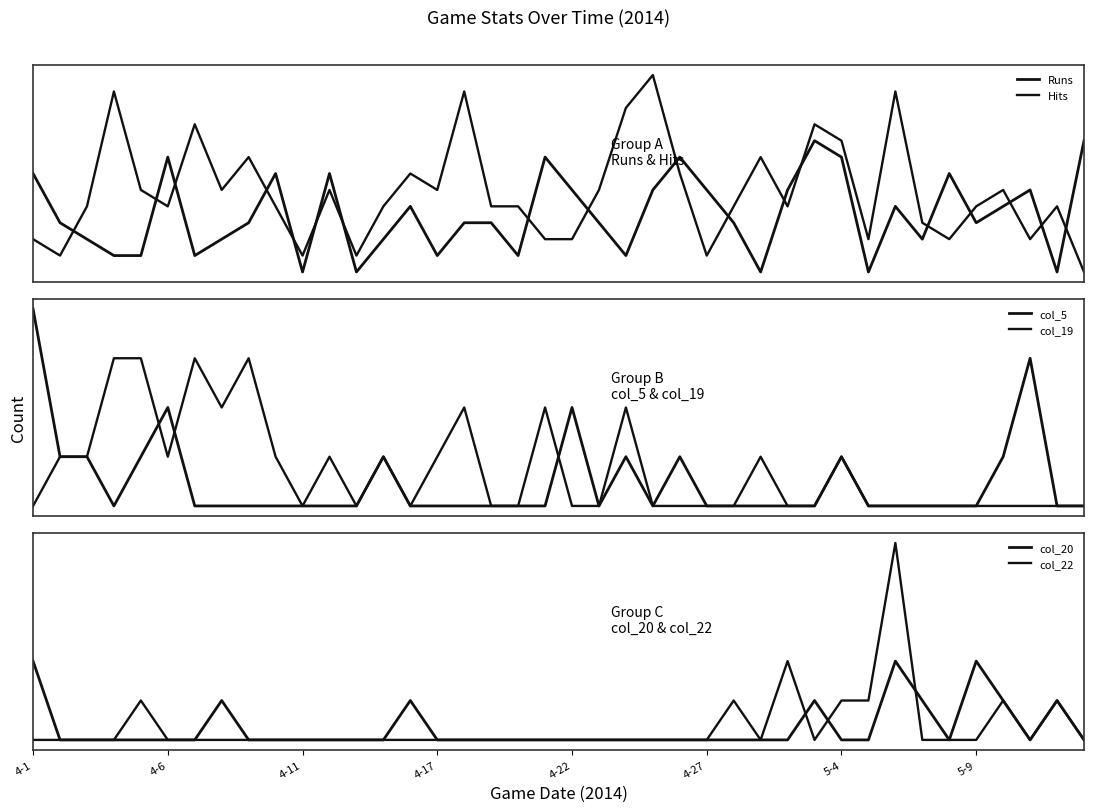

What is the total value across all series at 18?

71